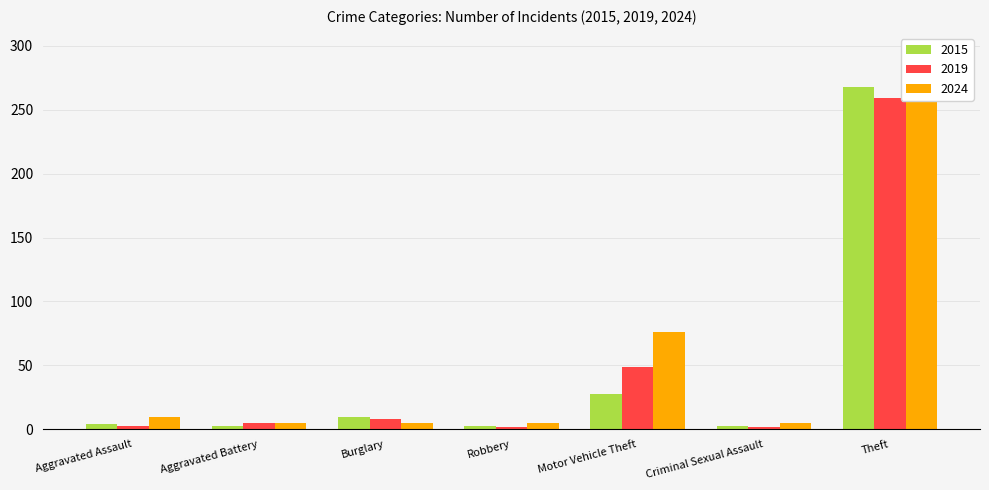

Reading left to right, transcribe all the data shown in this chart.

2015: 4	3	10	3	28	3	268
2019: 3	5	8	2	49	2	259
2024: 10	5	5	5	76	5	265